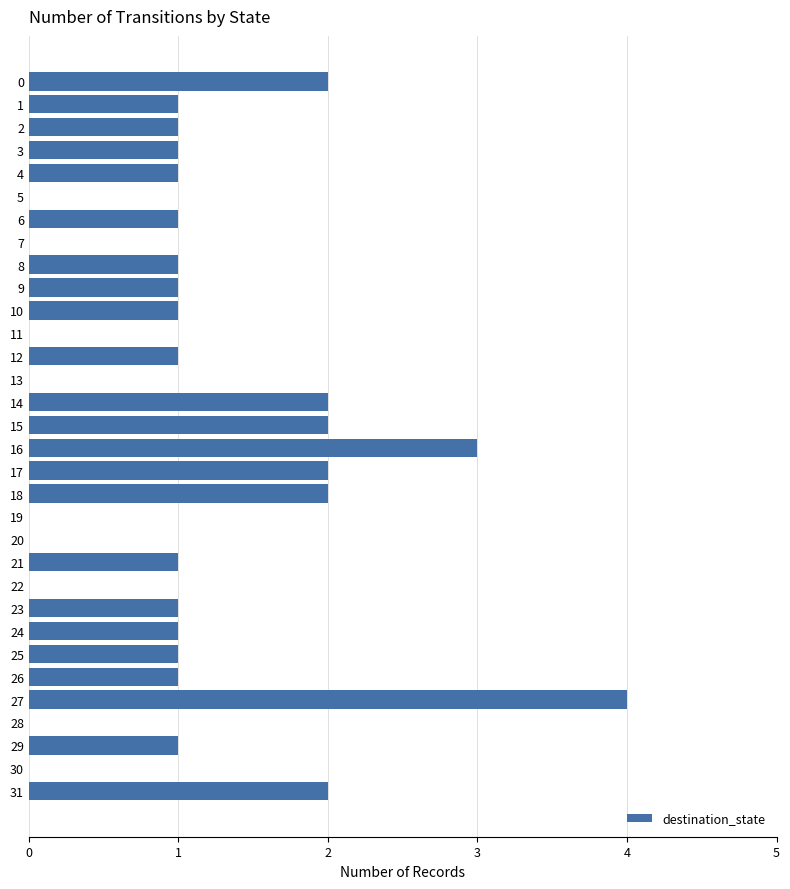

At which category does the chart reach its peak across all series?

27